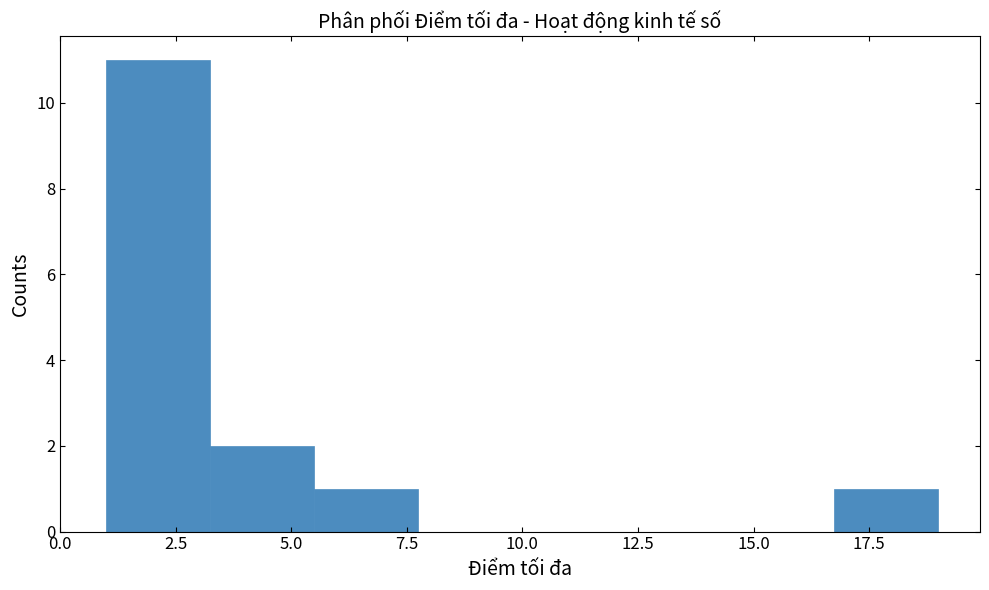

Reading left to right, list every bar in this chart as the range it spans on the x-axis followed by its height. Neither the bar edges nor the heights are printed on the chart, so give them approximately, as read against the axes.

1.00 to 3.25: 11
3.25 to 5.50: 2
5.50 to 7.75: 1
7.75 to 10.00: 0
10.00 to 12.25: 0
12.25 to 14.50: 0
14.50 to 16.75: 0
16.75 to 19.00: 1